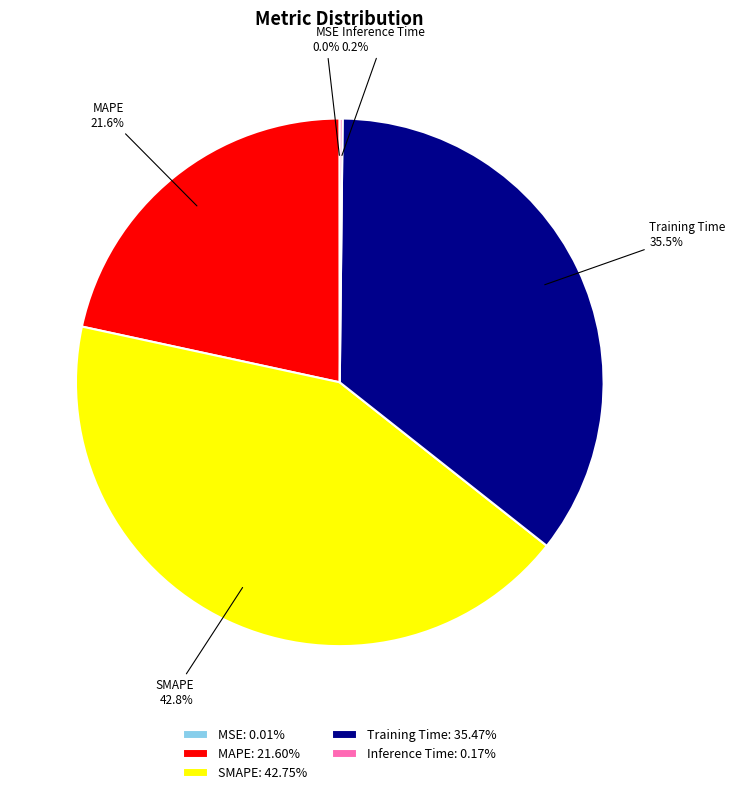

Is there any slice that represents more than half of the pie?

No